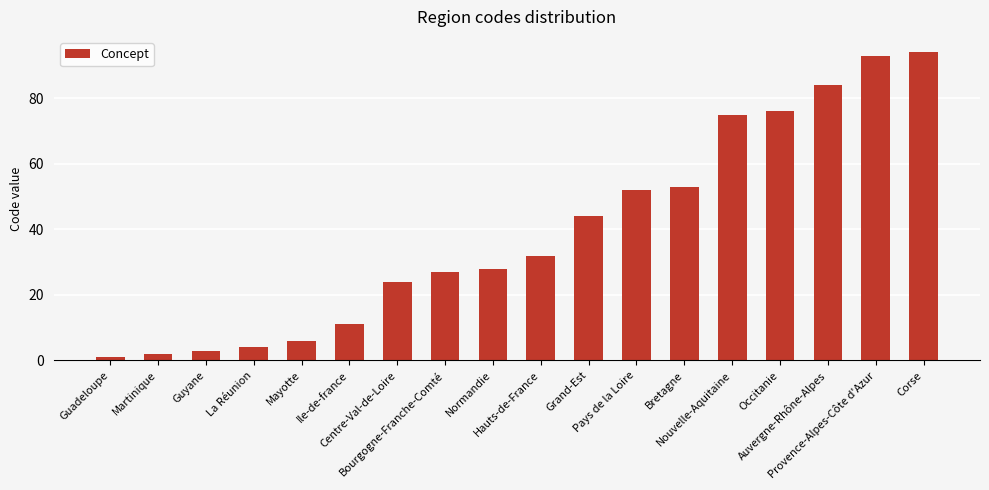

Reading right to left, list all the values displayed in this chart.

Corse=94	Provence-Alpes-Côte d'Azur=93	Auvergne-Rhône-Alpes=84	Occitanie=76	Nouvelle-Aquitaine=75	Bretagne=53	Pays de la Loire=52	Grand-Est=44	Hauts-de-France=32	Normandie=28	Bourgogne-Franche-Comté=27	Centre-Val-de-Loire=24	Ile-de-france=11	Mayotte=6	La Réunion=4	Guyane=3	Martinique=2	Guadeloupe=1